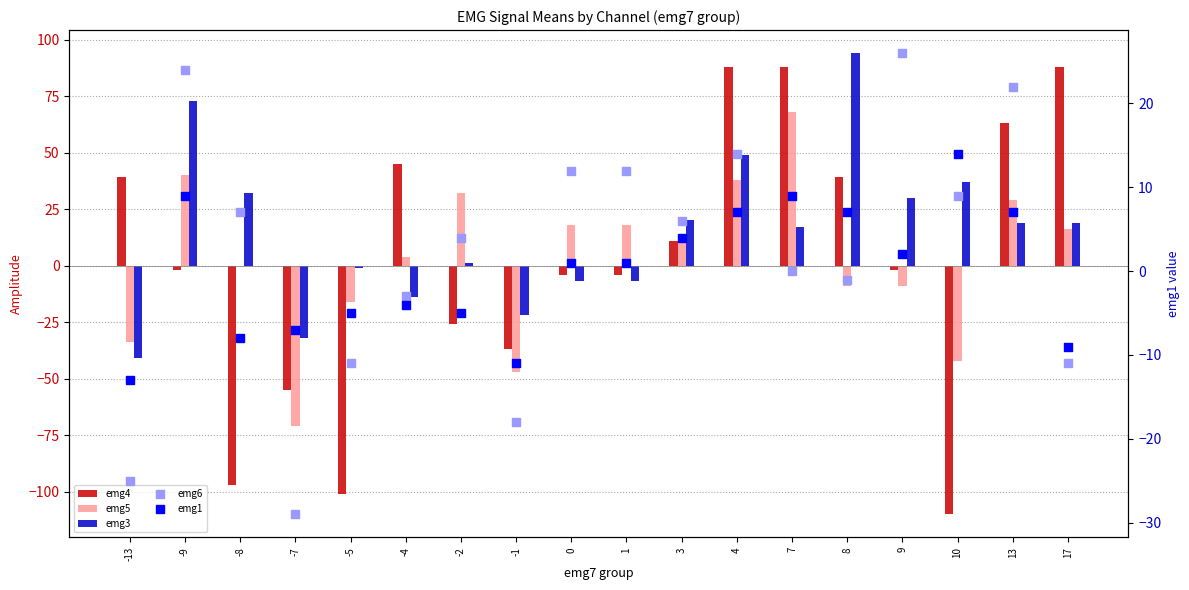

Which series has the widest spread of Y values?

emg4